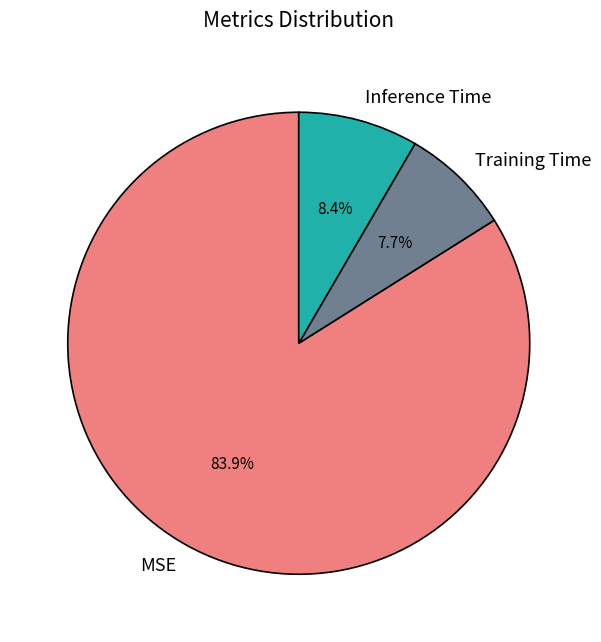

What is the majority slice?

MSE